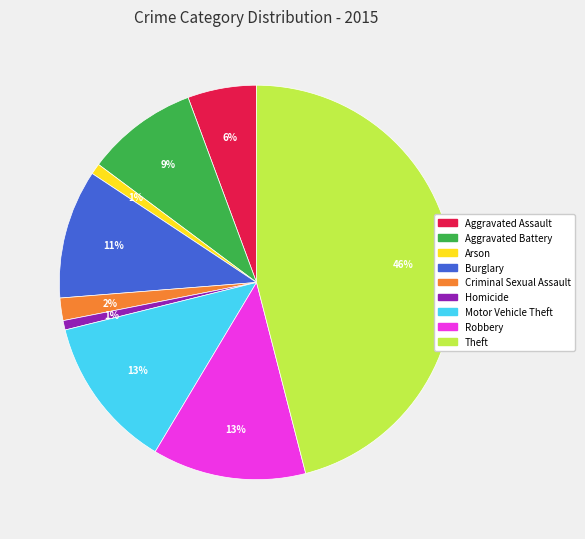

What is the largest slice in the pie chart?

Theft